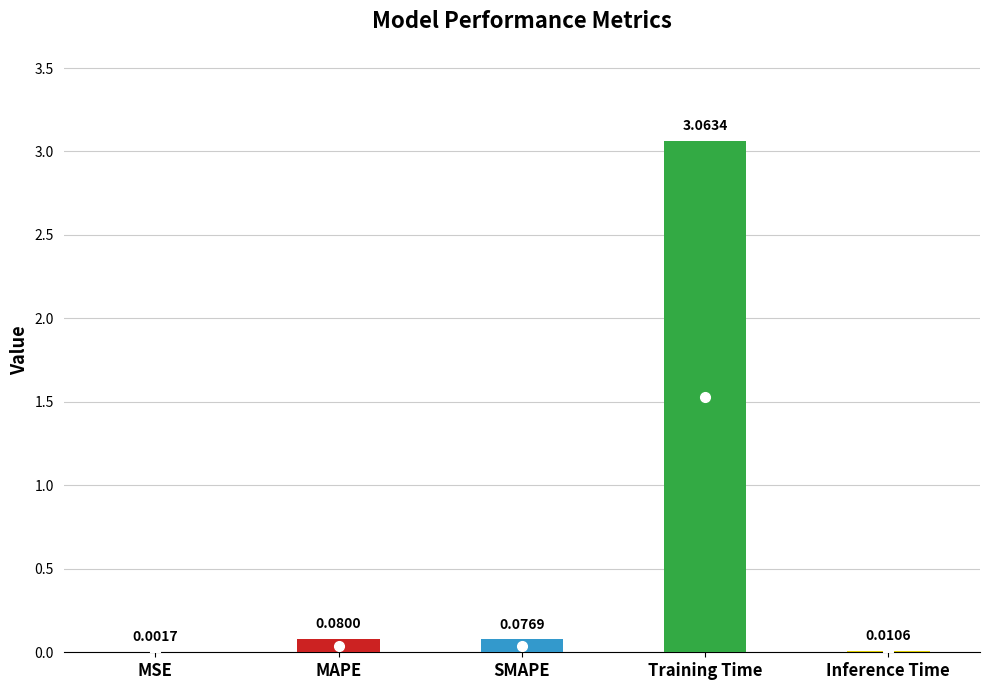

What is the change in value from SMAPE to Inference Time?

-0.1